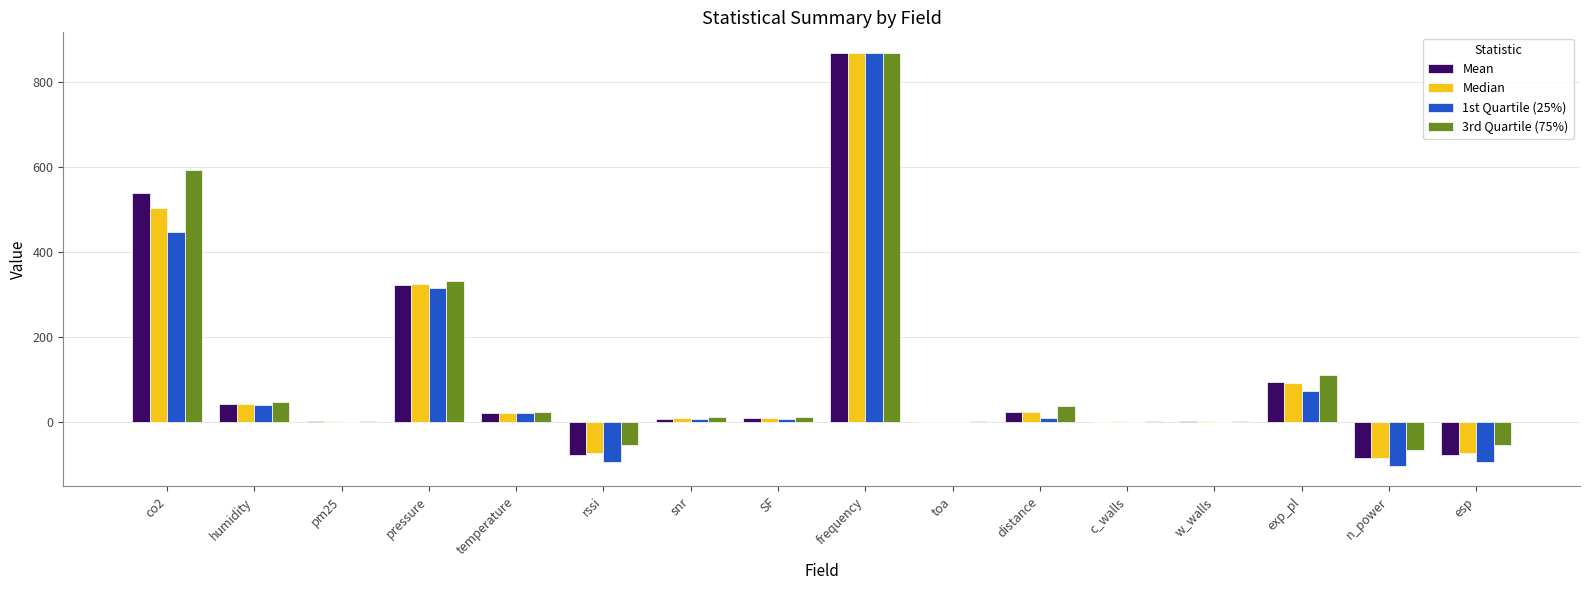

What is the greatest value displayed?

868.3